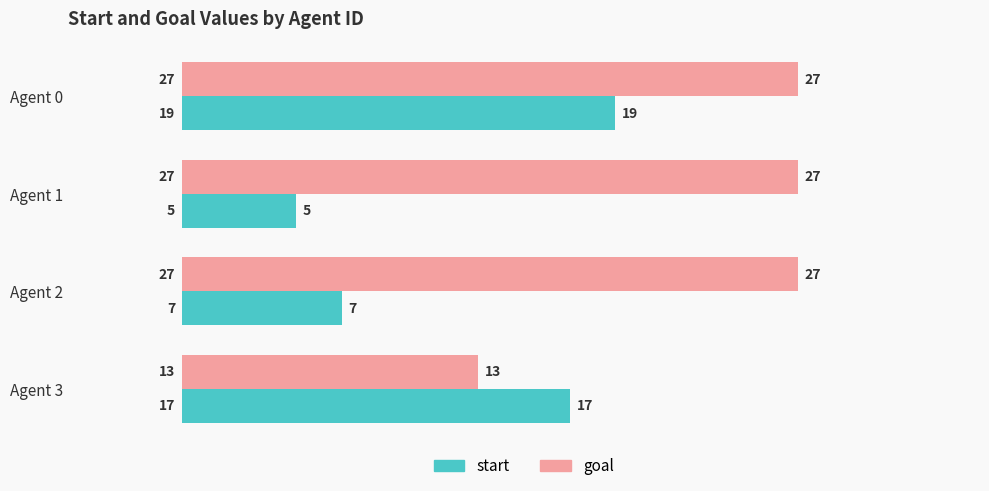

What is the minimum value shown in the chart?

5